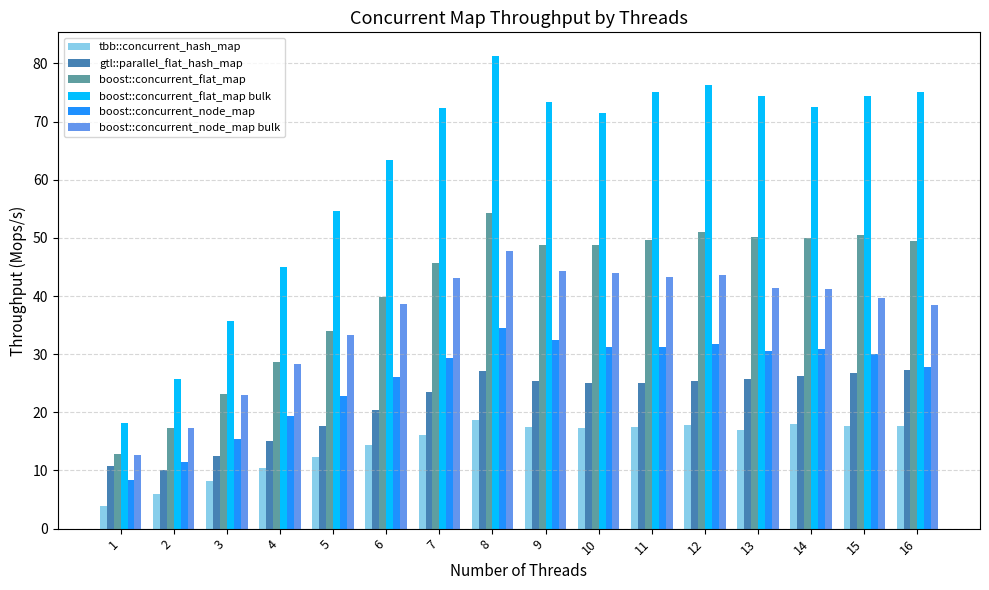

What is the sum of the boost::concurrent_node_map bulk values at 13 and 16?

79.8